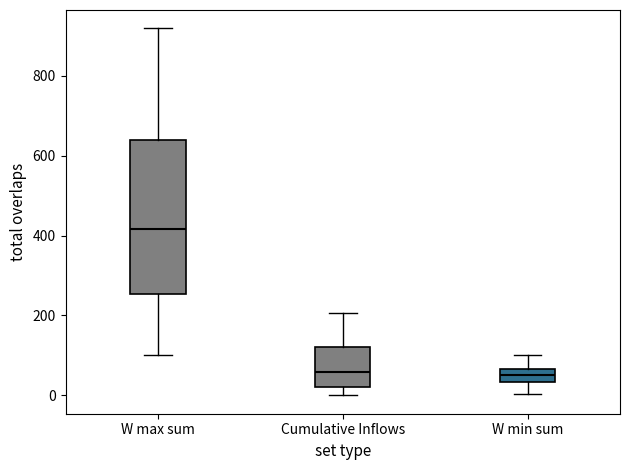

Reading left to right, read every box against the y-axis: the position of its median line, the range the box covers, and the ends of its whiskers. The values are not printed on the chart, so give them approximately, as read against the axis.

W max sum: median 420, box 260 to 640, whiskers 100 to 920
Cumulative Inflows: median 60, box 20 to 120, whiskers 0 to 200
W min sum: median 40 (inside the box), box 40 to 60, whiskers 0 to 100